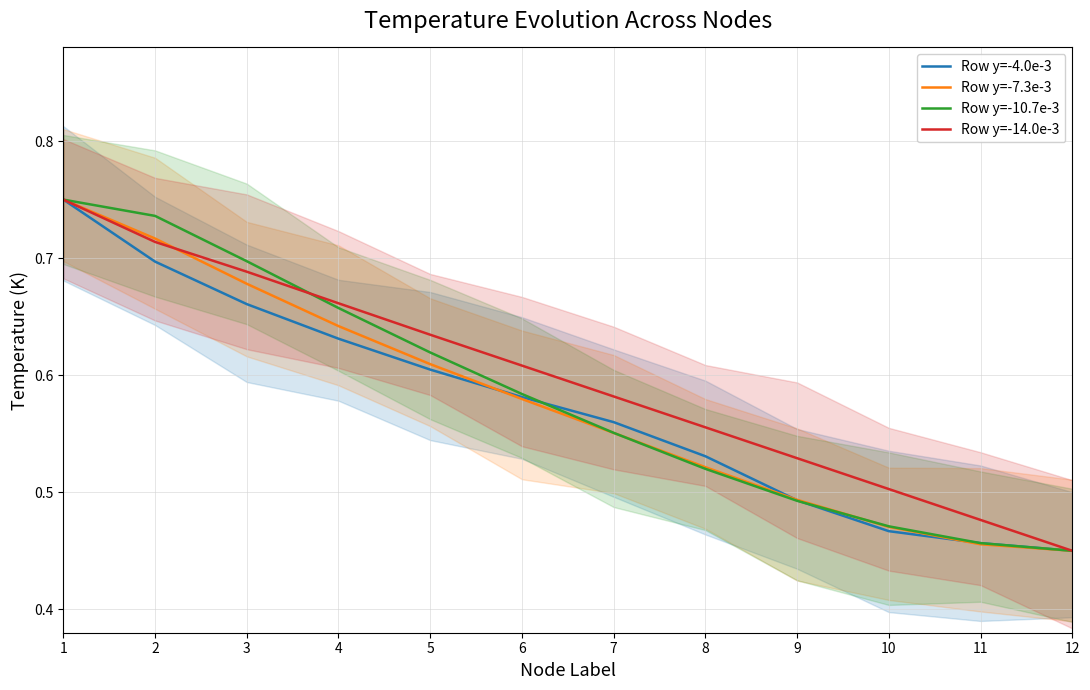

Which label corresponds to the smallest value in the chart?

12